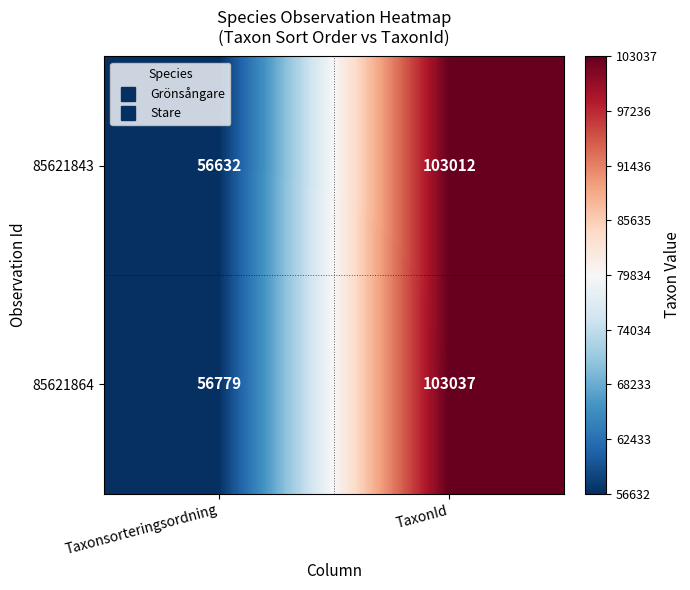

What is the total value across all series at TaxonId?

206049